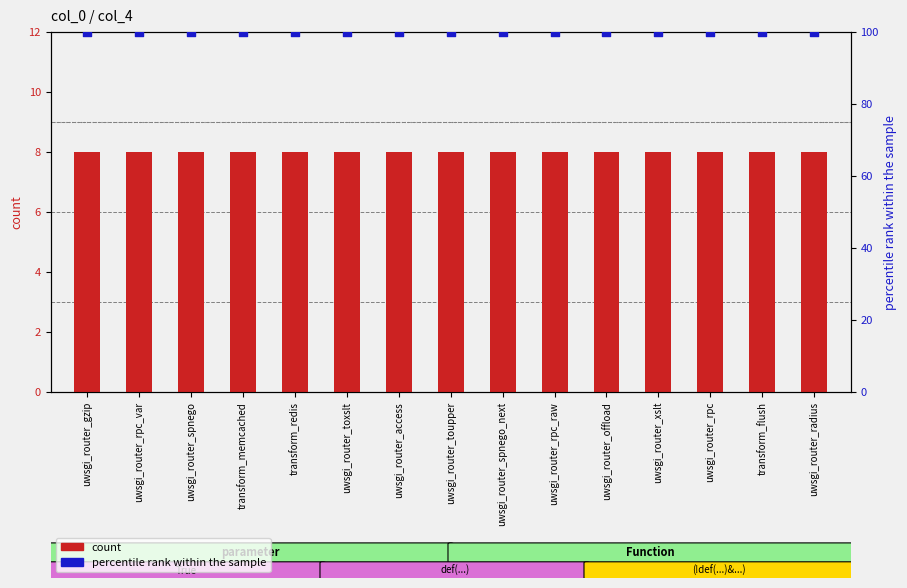

Which series has the largest Y range (max minus min)?

count